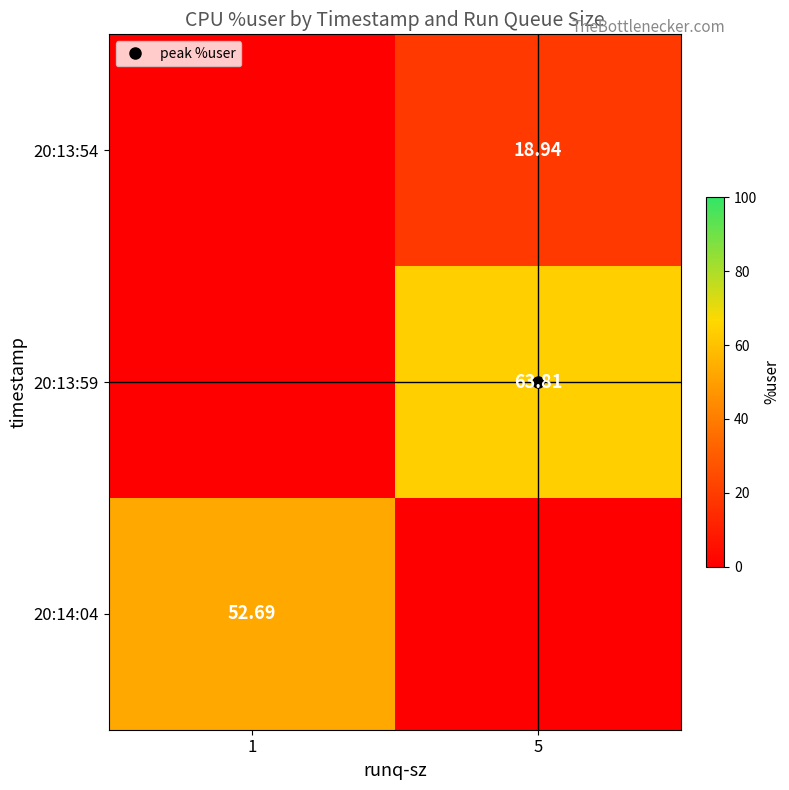

Which category has the lowest value across all series?

1